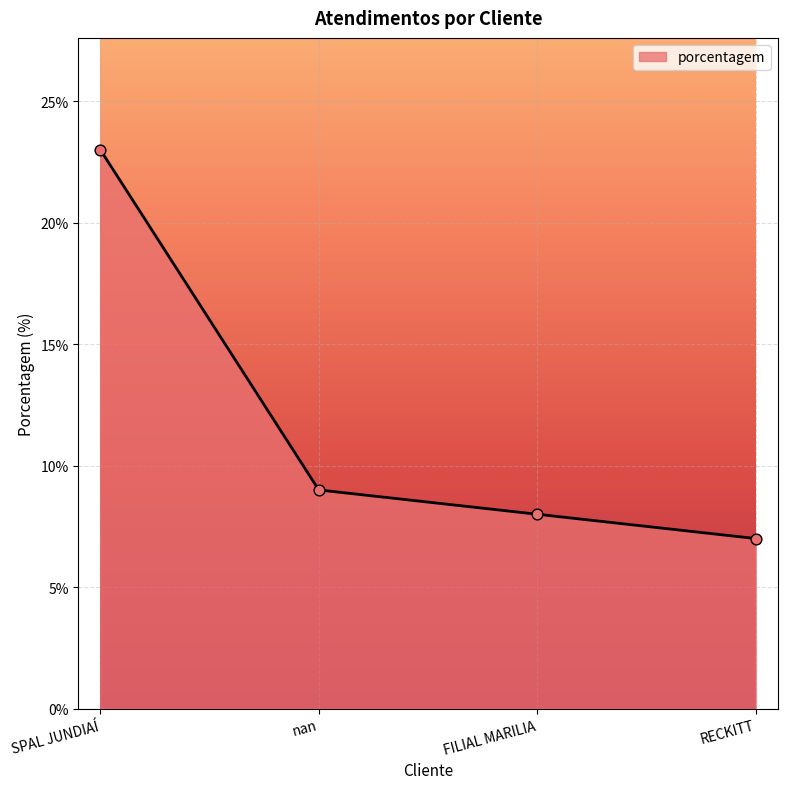

Between SPAL JUNDIAÍ and RECKITT, which is larger?

SPAL JUNDIAÍ